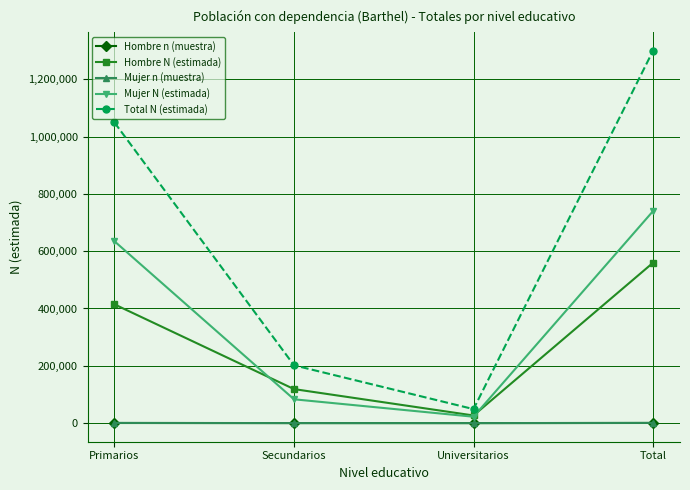

How many lines are shown in the chart?

5